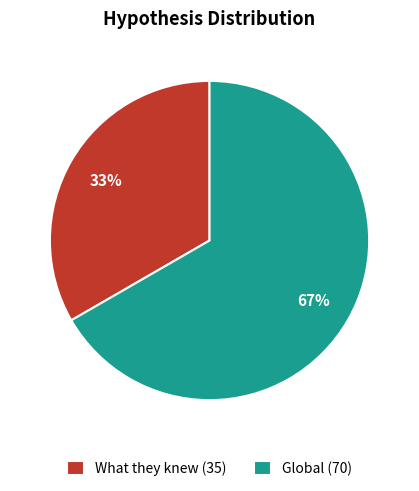

Between Global and What they knew, which is larger?

Global